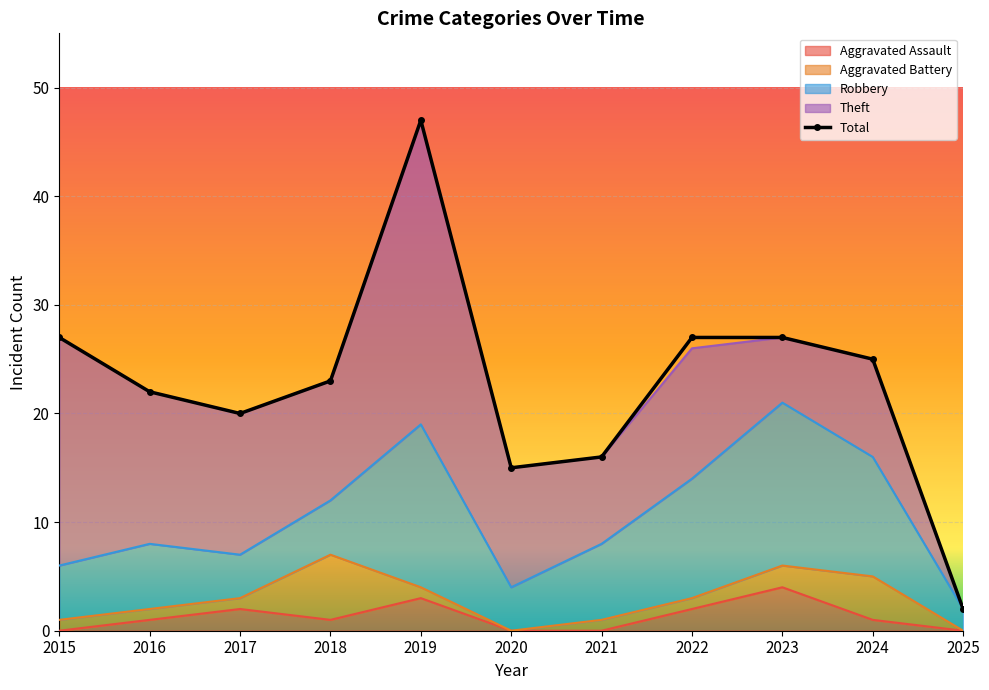

Rank the categories by Total value from highest to lowest.

2019, 2015, 2022, 2023, 2024, 2018, 2016, 2017, 2021, 2020, 2025